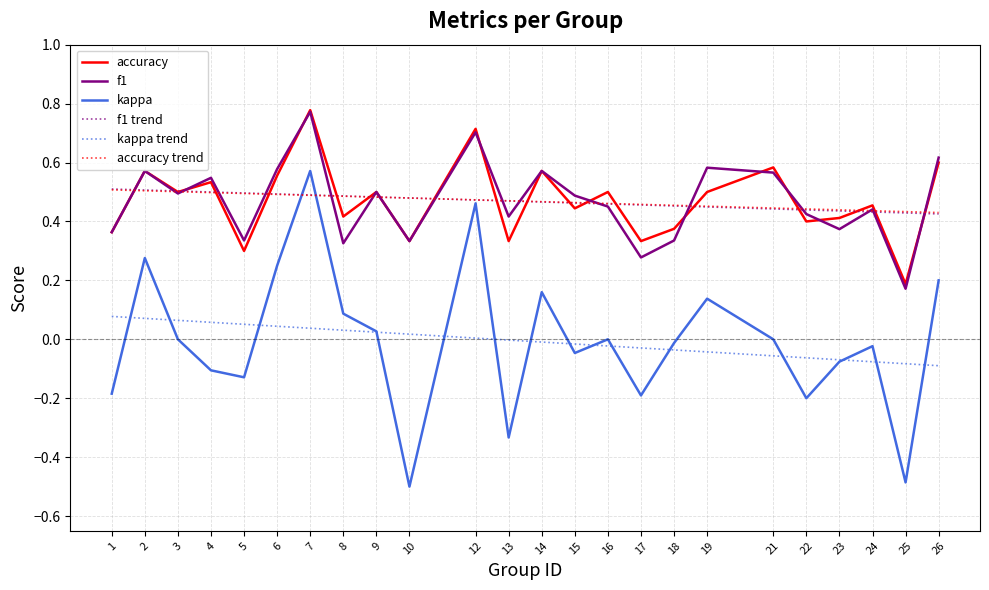

Between 10 and 23, which series saw the biggest shift?

kappa